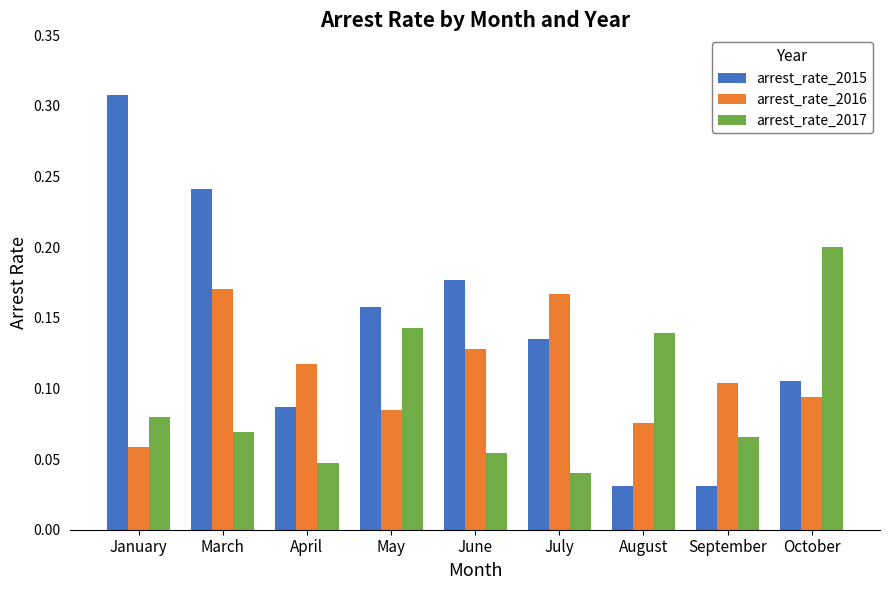

Which series has the widest spread of values?

arrest_rate_2015